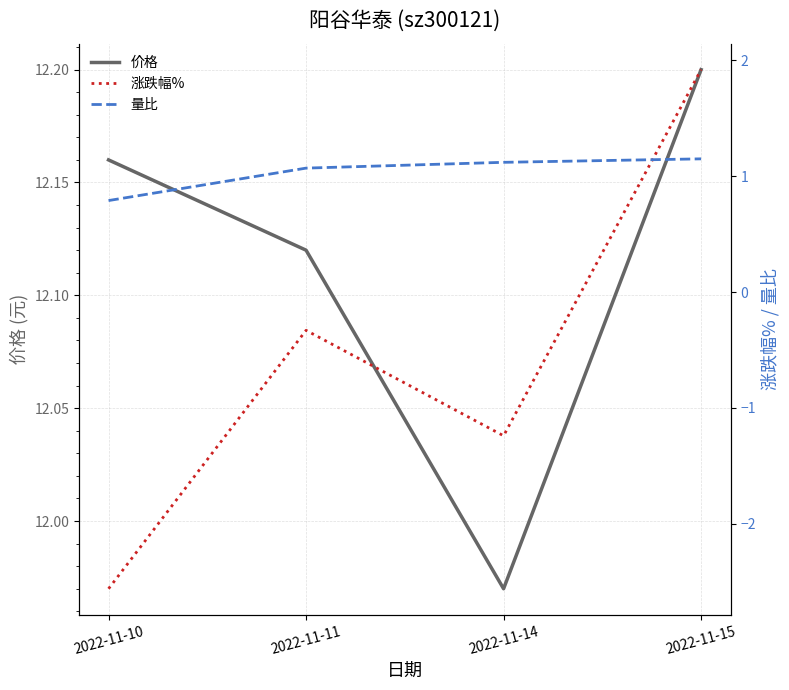

At which label does 量比 reach its minimum?

2022-11-10